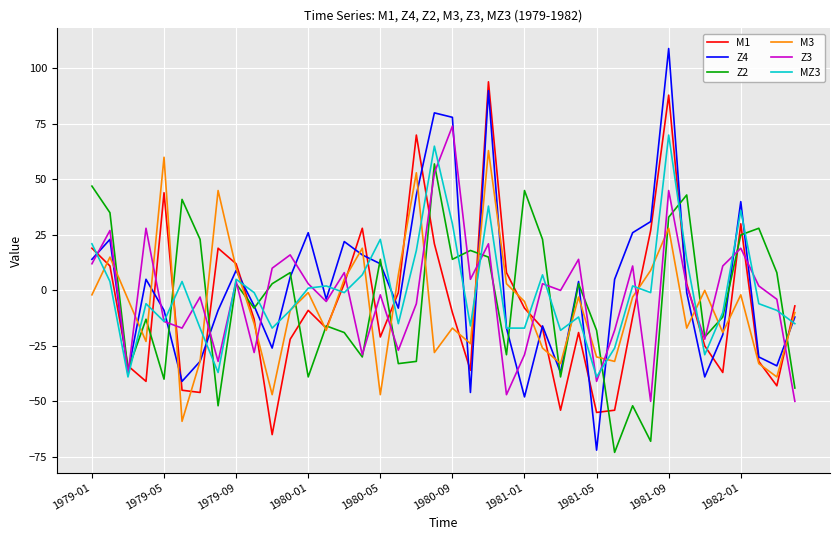

What is the greatest value displayed?

109